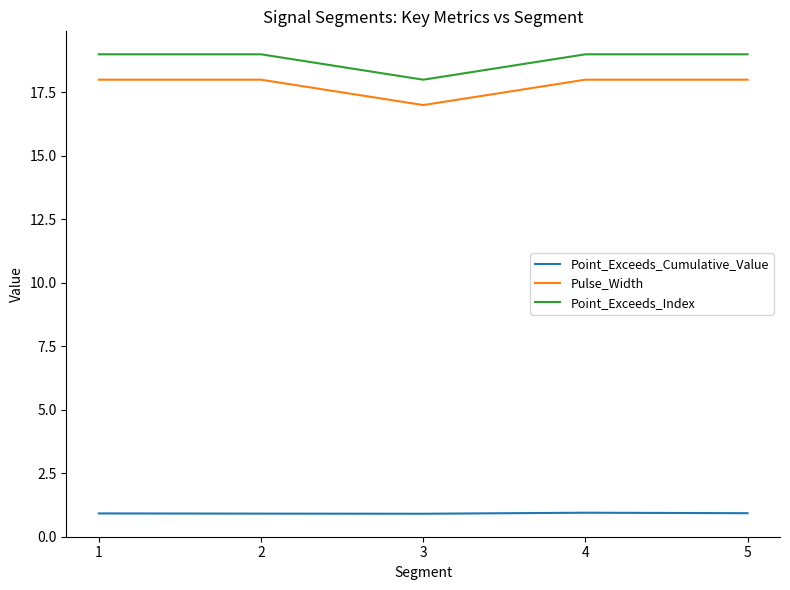

The Point_Exceeds_Index series shows 29.1 at 3. True or false?

False